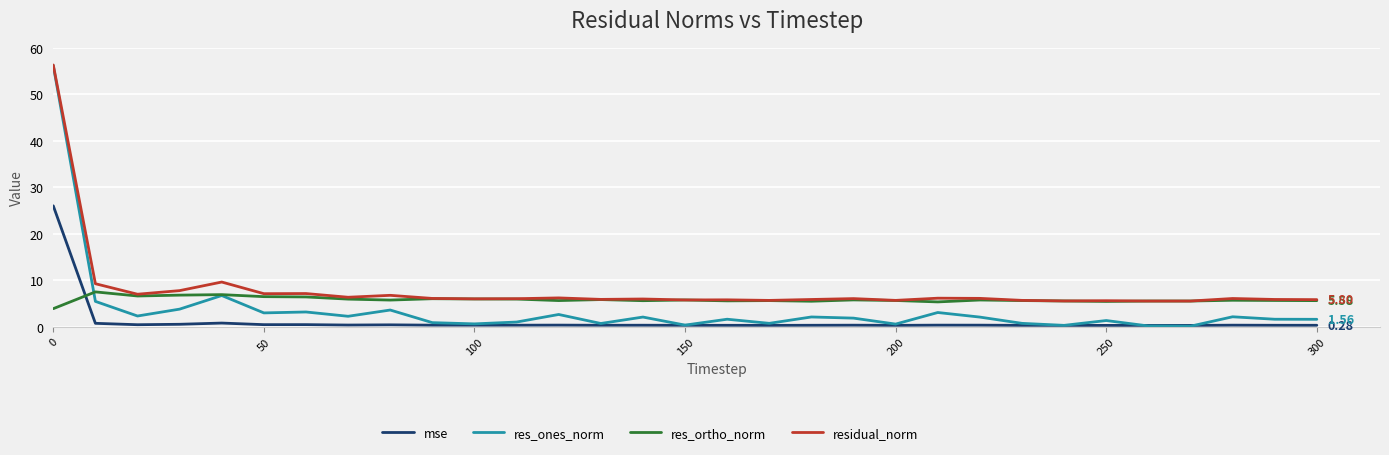

True or false: mse and residual_norm intersect in this chart.

False